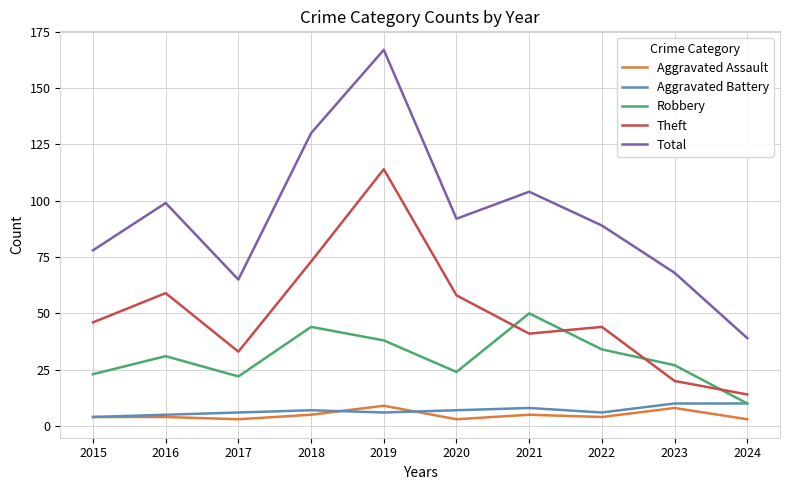

Reading left to right, list all the values displayed in this chart.

Aggravated Assault: 4	4	3	5	9	3	5	4	8	3
Aggravated Battery: 4	5	6	7	6	7	8	6	10	10
Robbery: 23	31	22	44	38	24	50	34	27	10
Theft: 46	59	33	73	114	58	41	44	20	14
Total: 78	99	65	130	167	92	104	89	68	39